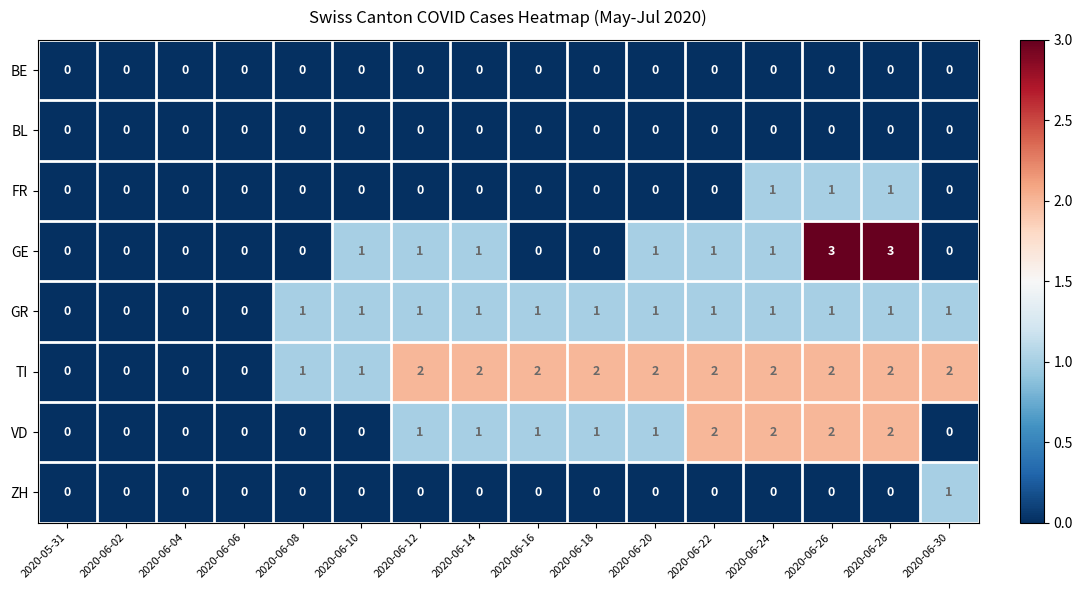

Which series has the largest total across all categories?

TI